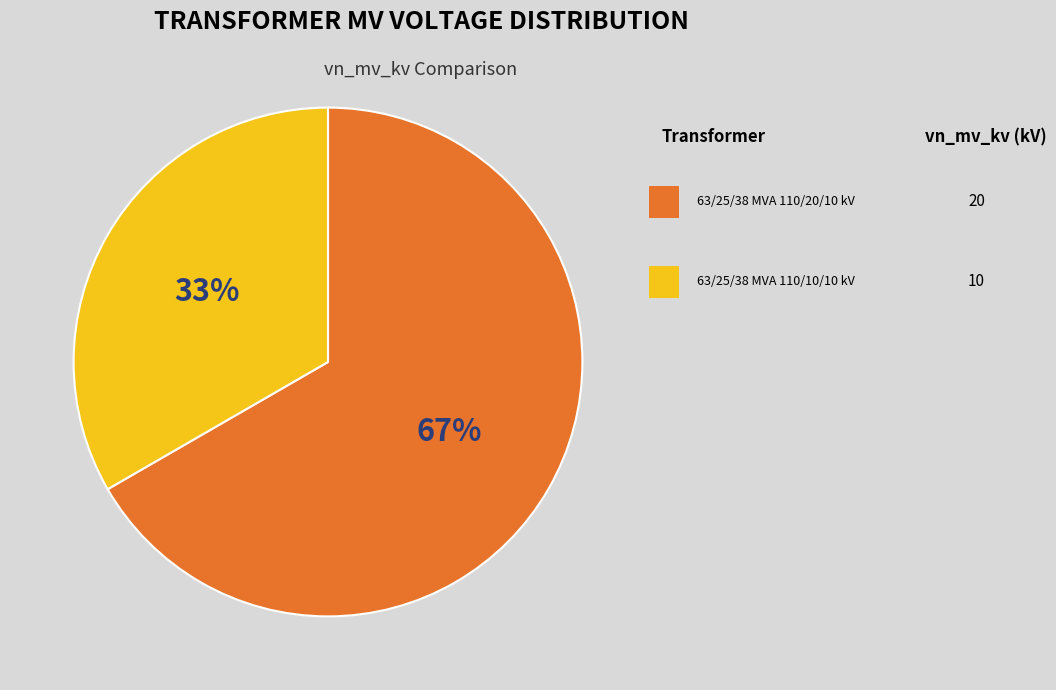

To the nearest percent, what is the average slice percentage?

50%